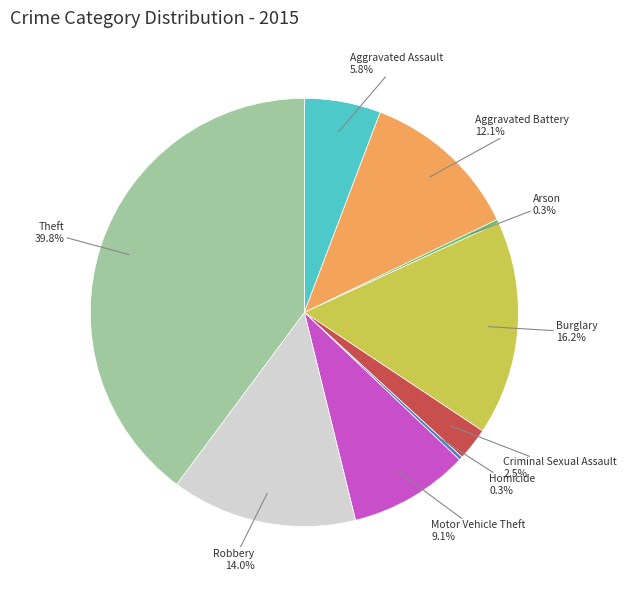

What percentage is NOT represented by Robbery?

86.0%